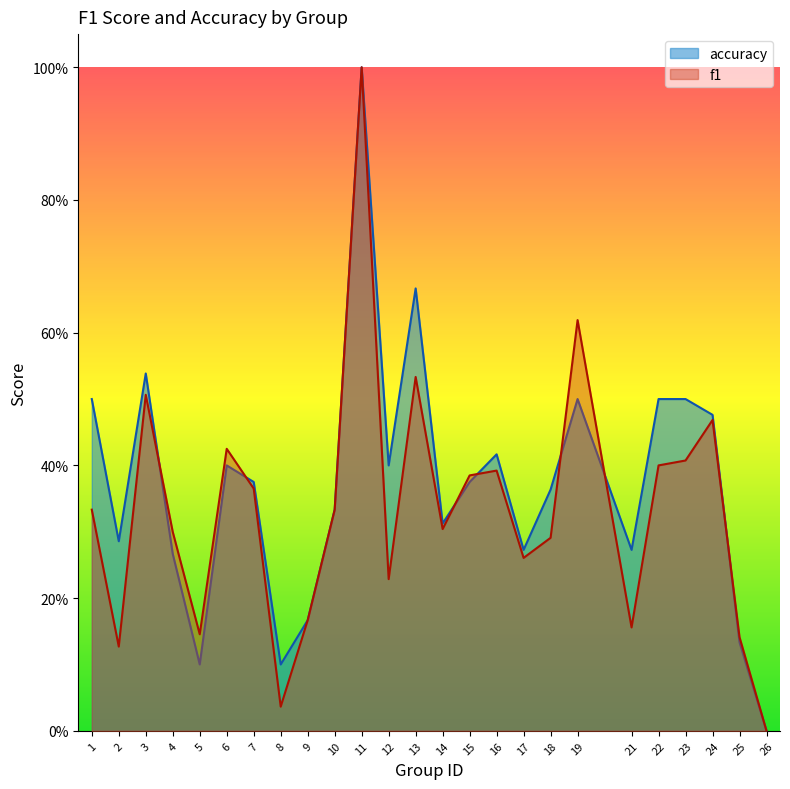

Rank the series at 16 from highest to lowest value.

accuracy, f1